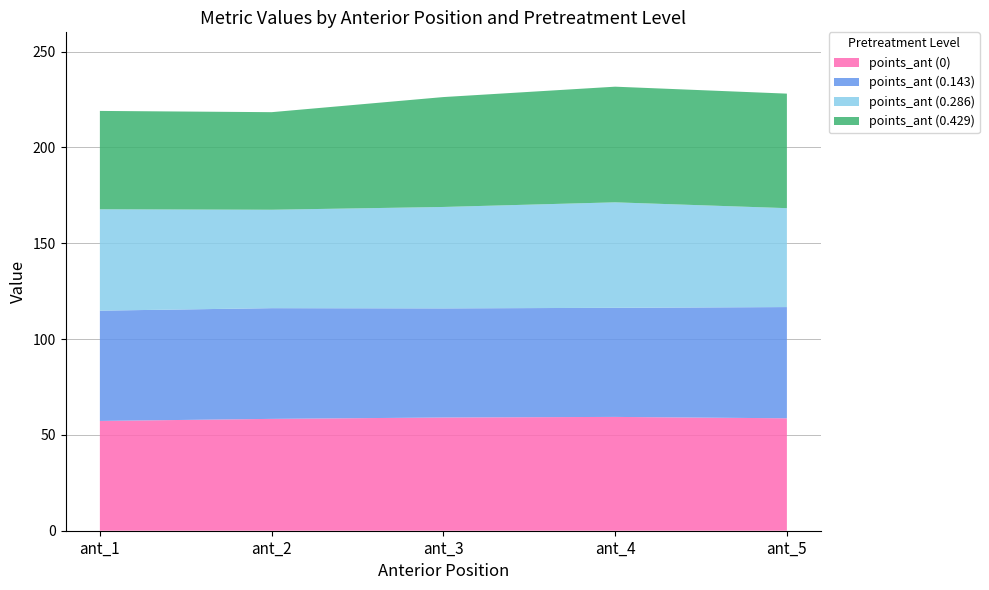

What is the total value across all series at ant_2?

218.3